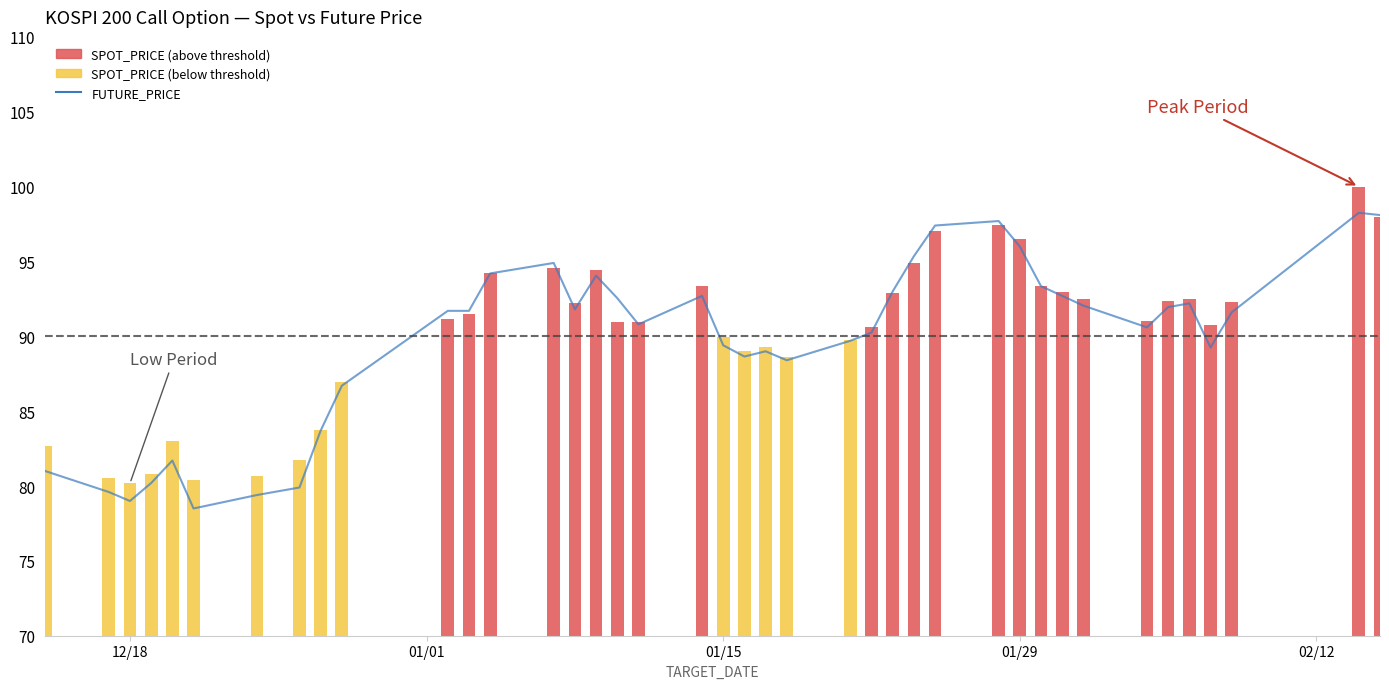

What is the difference between the second highest and second lowest values?

19.1